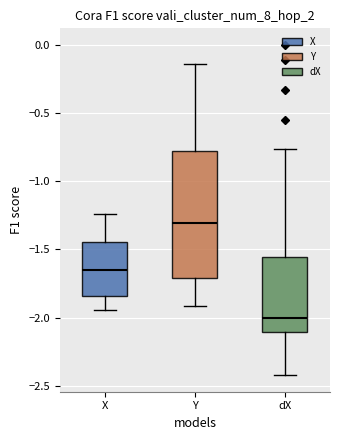

Reading left to right, read every box against the y-axis: the position of its median line, the range the box covers, and the ends of its whiskers. The values are not printed on the chart, so give them approximately, as read against the axis.

X: median -1.65, box -1.85 to -1.45, whiskers -1.95 to -1.25
Y: median -1.30, box -1.70 to -0.80, whiskers -1.90 to -0.15
dX: median -2.00, box -2.10 to -1.55, whiskers -2.40 to -0.75